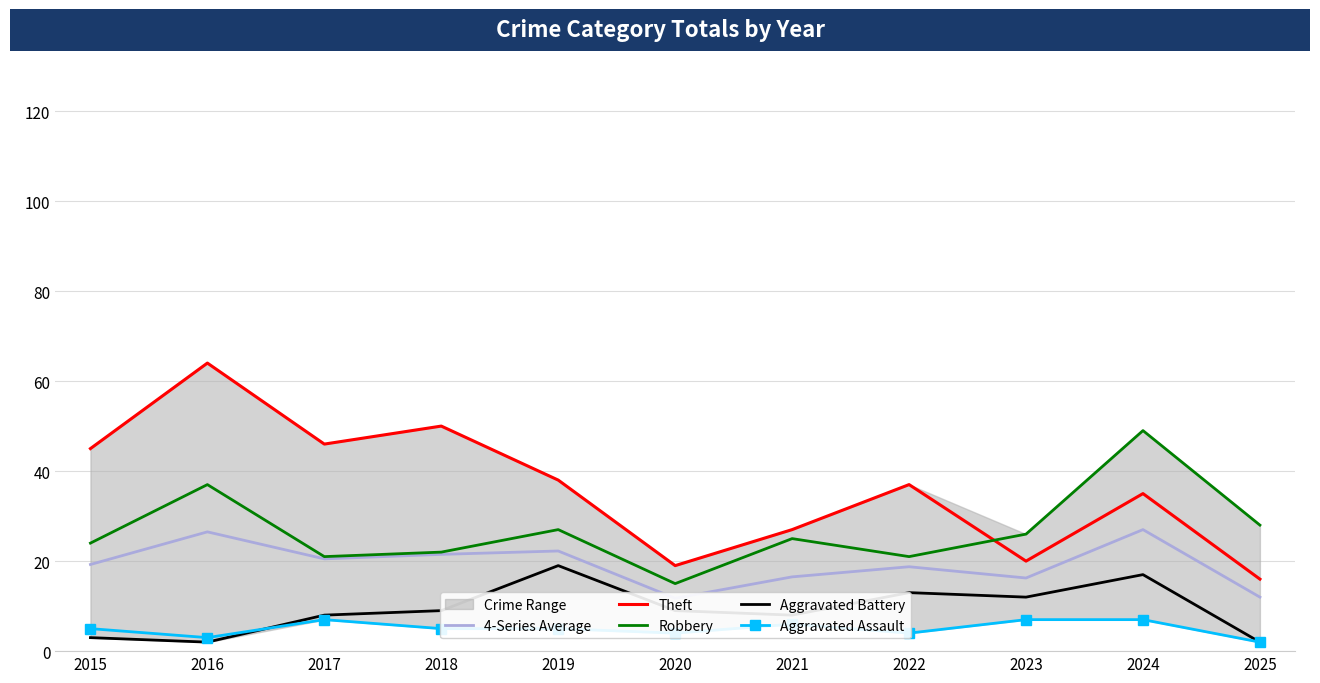

Does the chart have visible grid lines?

Yes